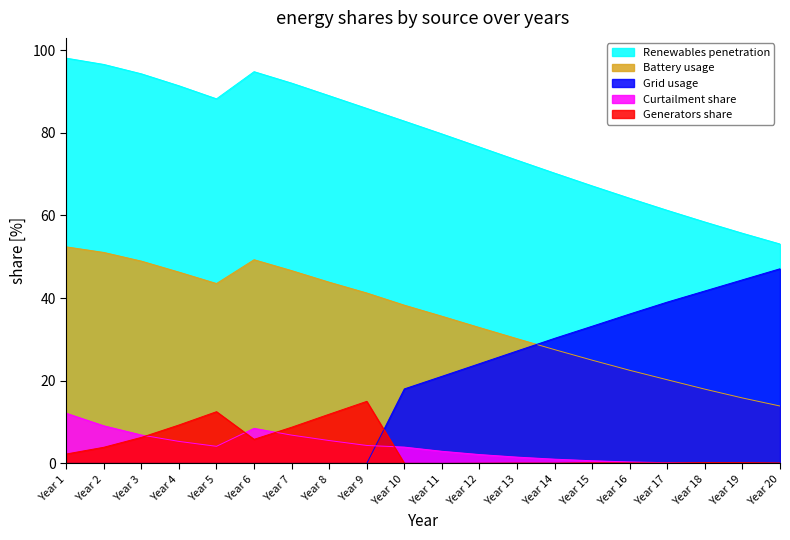

Reading left to right, transcribe all the data shown in this chart.

Renewables penetration: 98.0	96.5	94.2	91.4	88.2	94.8	92.0	89.0	85.9	82.8	79.7	76.5	73.4	70.2	67.1	64.1	61.2	58.4	55.7	53.1
Battery usage: 52.4	51.0	48.9	46.3	43.5	49.3	46.6	43.8	41.2	38.3	35.6	32.9	30.2	27.5	25.0	22.5	20.2	18.0	15.8	13.9
Grid usage: 0.0	0.0	0.0	0.0	0.0	0.0	0.0	0.0	0.0	18.0	21.1	24.1	27.2	30.3	33.2	36.1	39.0	41.7	44.4	47.1
Curtailment share: 12.1	9.1	6.9	5.3	4.1	8.5	6.8	5.5	4.3	4.0	2.9	2.1	1.5	1.0	0.7	0.4	0.2	0.1	0.0	0.0
Generators share: 2.3	3.9	6.3	9.3	12.5	5.8	8.8	11.9	15.0	0.0	0.0	0.1	0.1	0.1	0.1	0.1	0.1	0.2	0.2	0.1